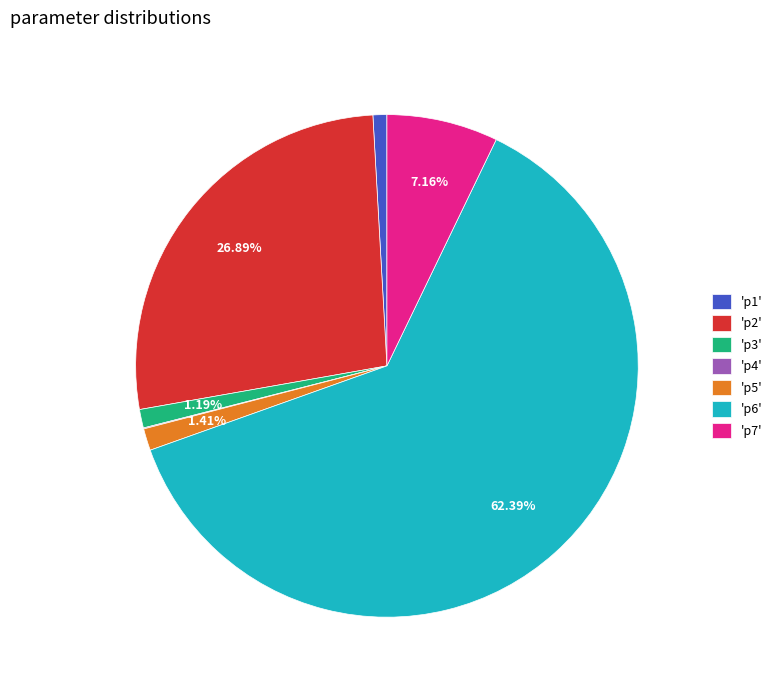

Which has a higher value, 'p6' or 'p3'?

'p6'